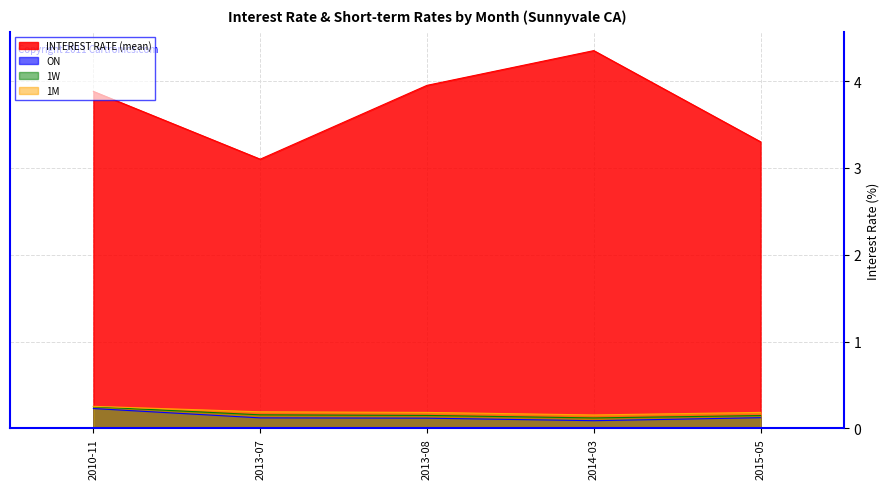

What is the total value across all series at 2013-08?

4.4